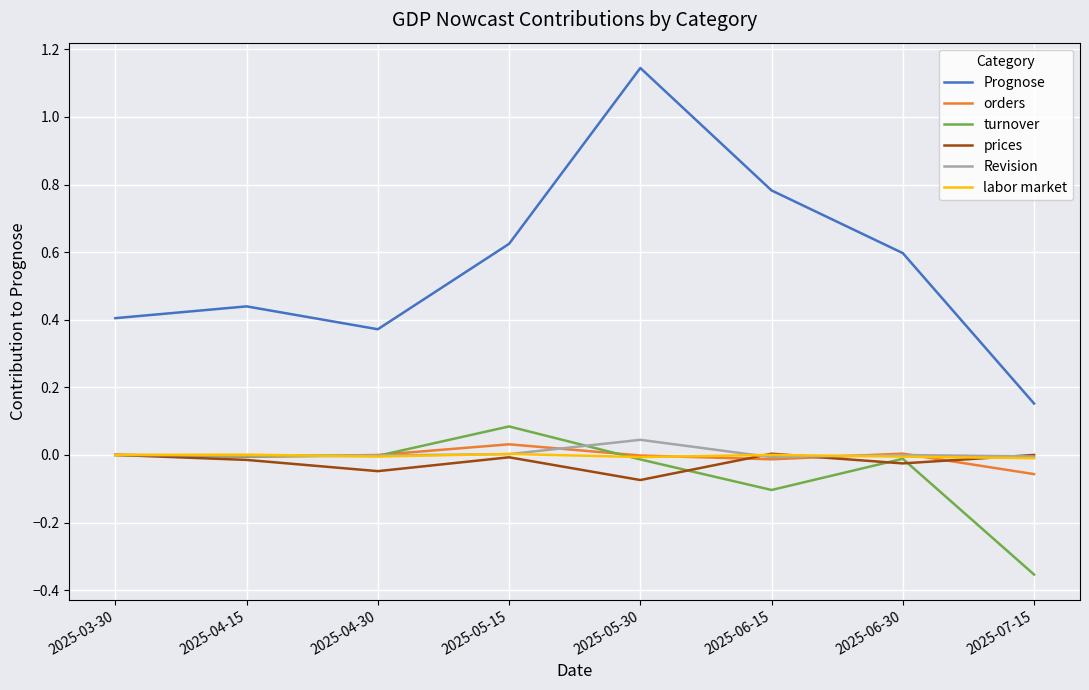

What is the difference between the highest and lowest values at 2025-07-15?

0.5